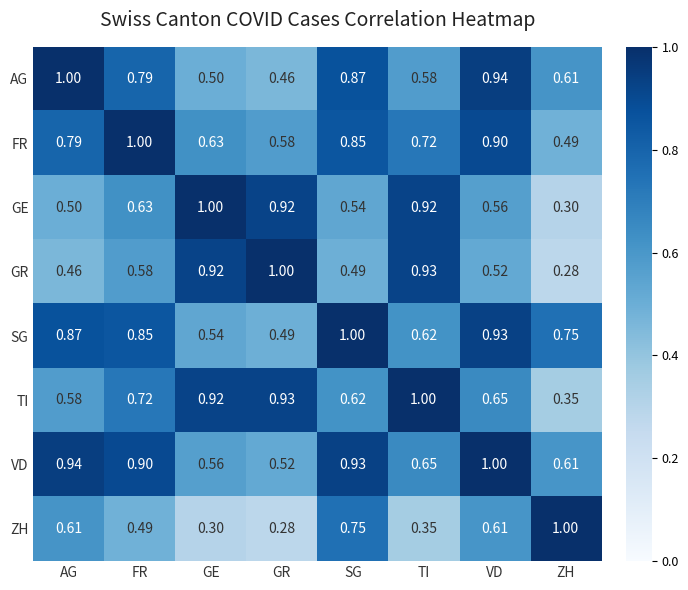

What is the total value across all series at GR?

5.2